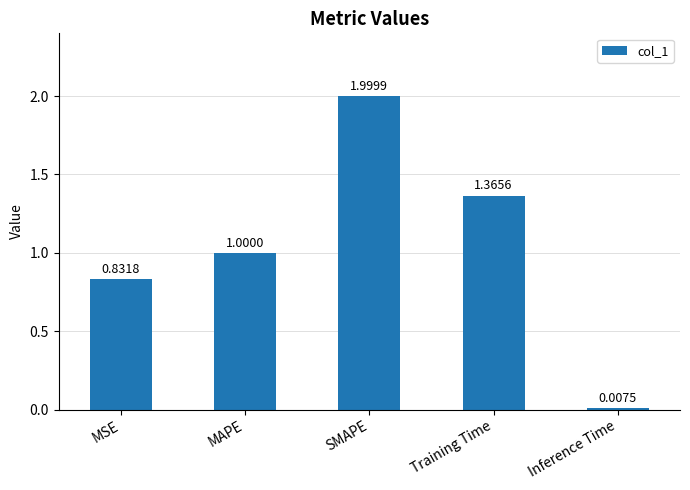

What is the change in value from MSE to Training Time?

+0.5